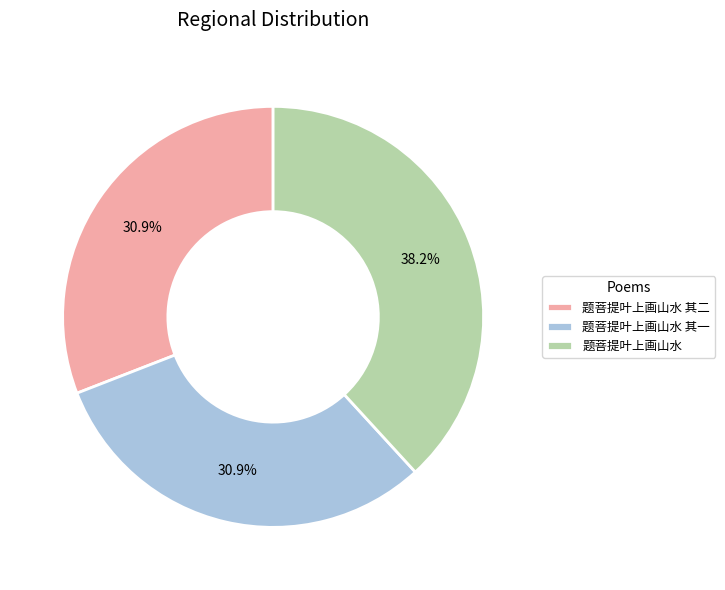

Which category has the biggest portion of the pie?

题菩提叶上画山水